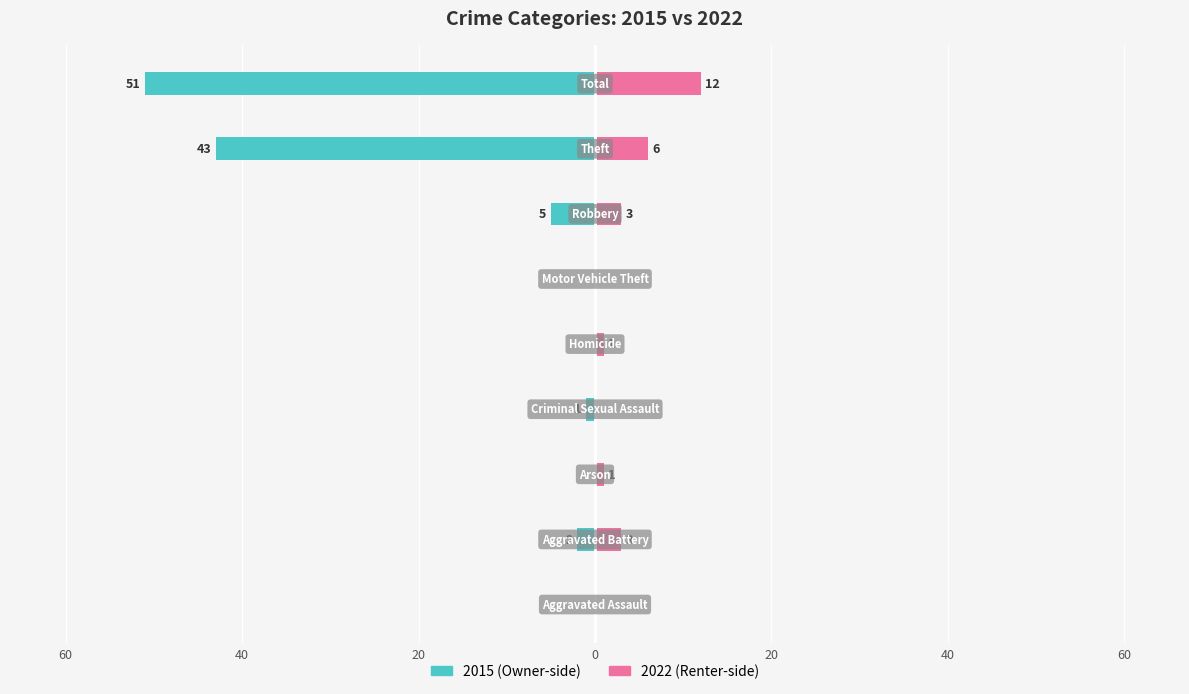

Which series has the largest range (max minus min)?

2015 (Owner-side)